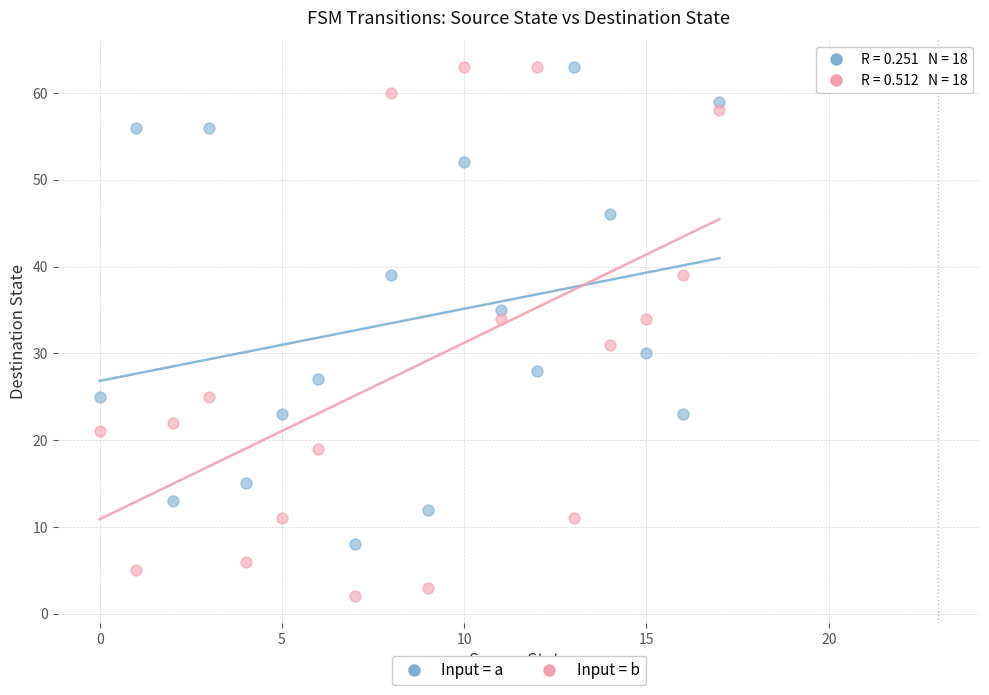

Which series reaches the minimum Y coordinate?

Input = b